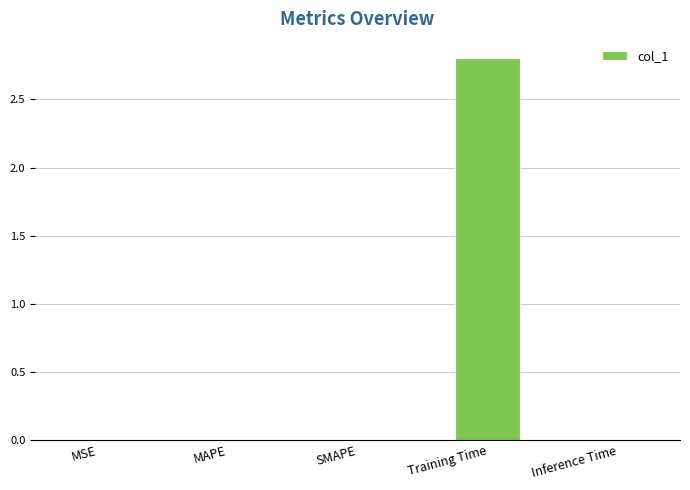

Is it true that the value at Training Time is 2.8?

True